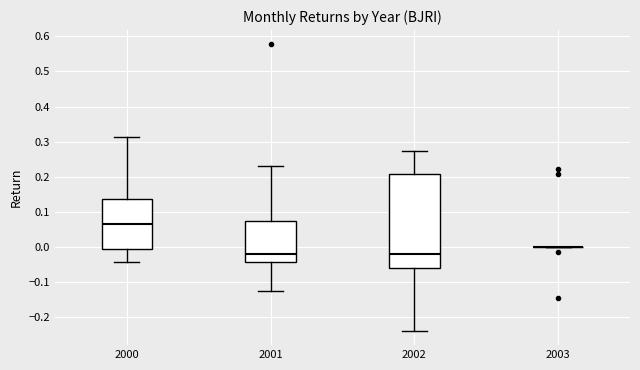

Reading left to right, transcribe this box plot: for each box, give where its median line is, the range the box spans, and where its two whiskers end, as read against the y-axis. The values are not printed on the chart, so give them approximately, as read against the axis.

2000: median 0.07, box -0.01 to 0.14, whiskers -0.04 to 0.31
2001: median -0.02, box -0.04 to 0.07, whiskers -0.12 to 0.23
2002: median -0.02, box -0.06 to 0.21, whiskers -0.24 to 0.27
2003: box collapsed to a line at 0.00, whiskers 0.00 to 0.00